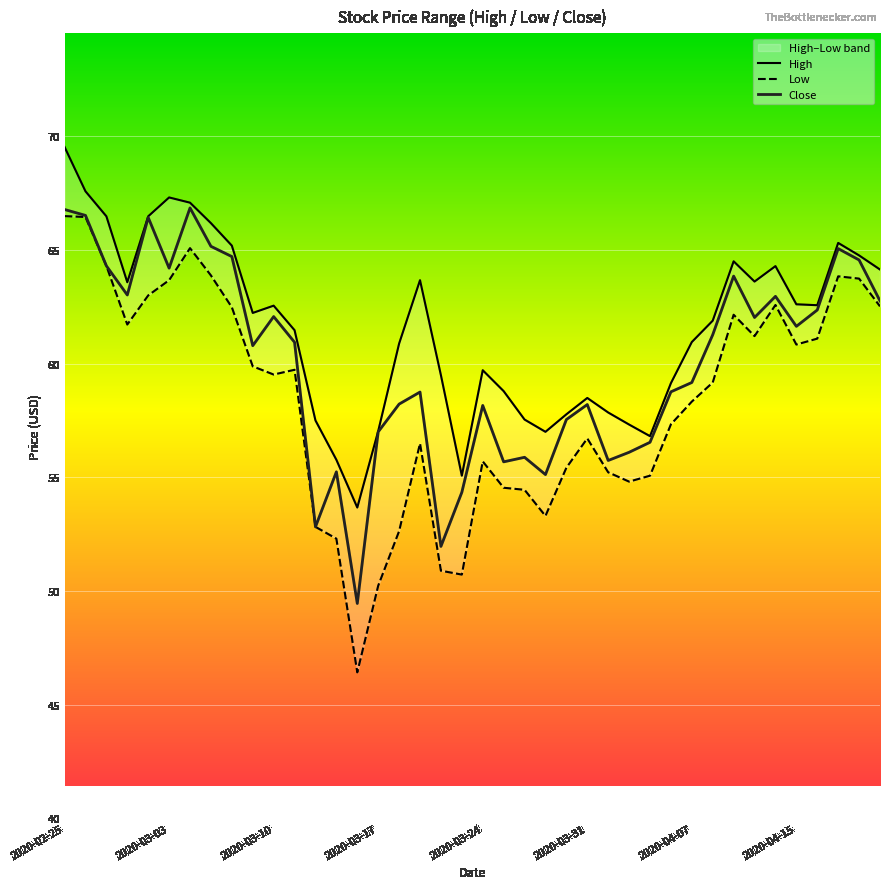

What is the highest value of the Close series?

66.8